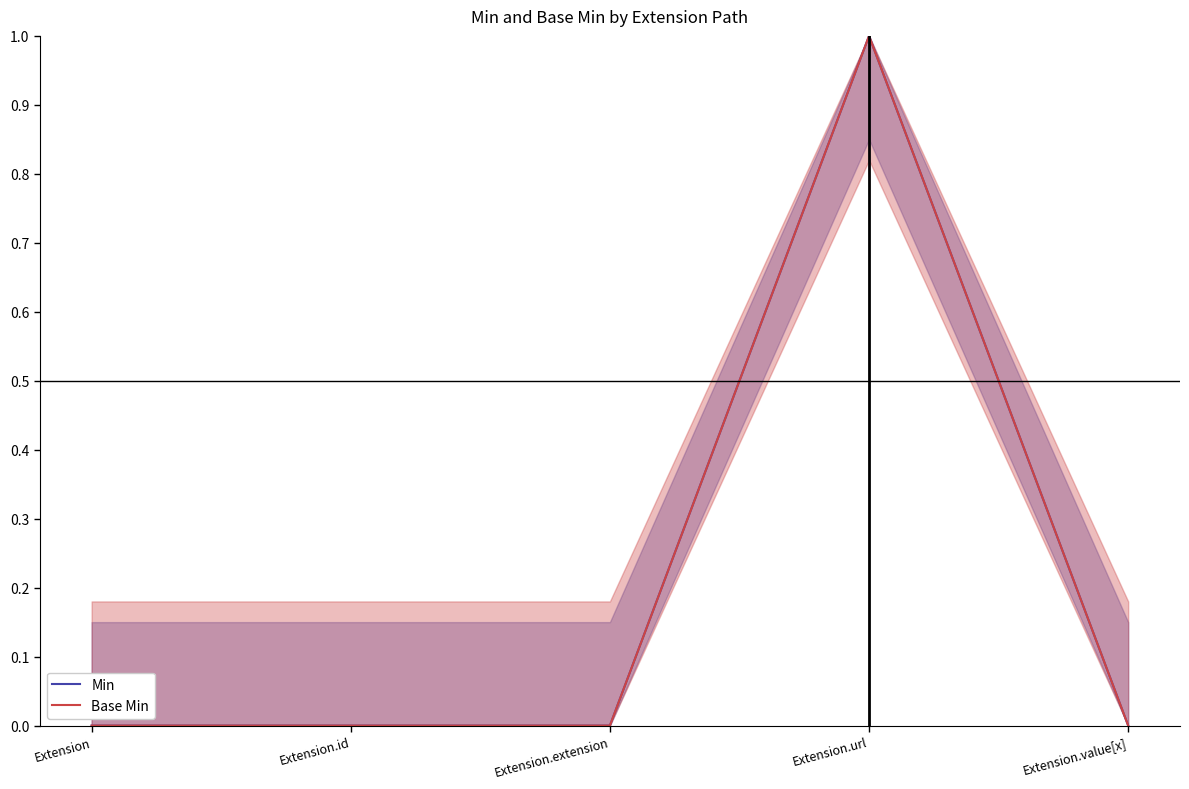

Rank the series by their maximum value, from lowest to highest.

Min, Base Min